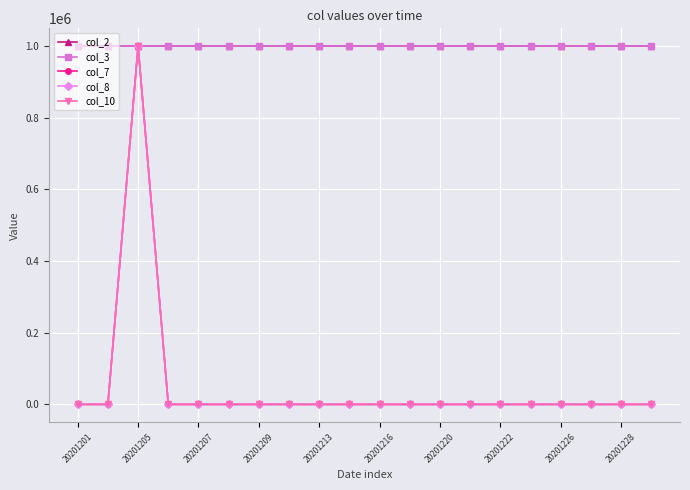

What is the average value of the col_3 series?

1000000